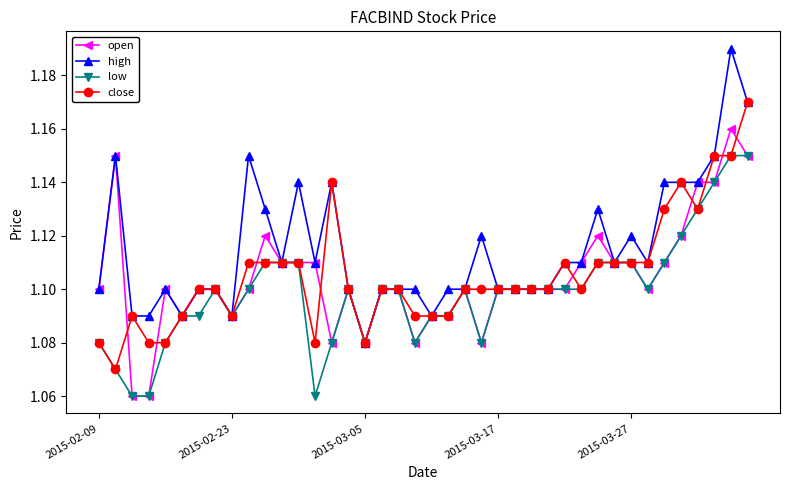

Count the close values in the range 1 to 2.

40